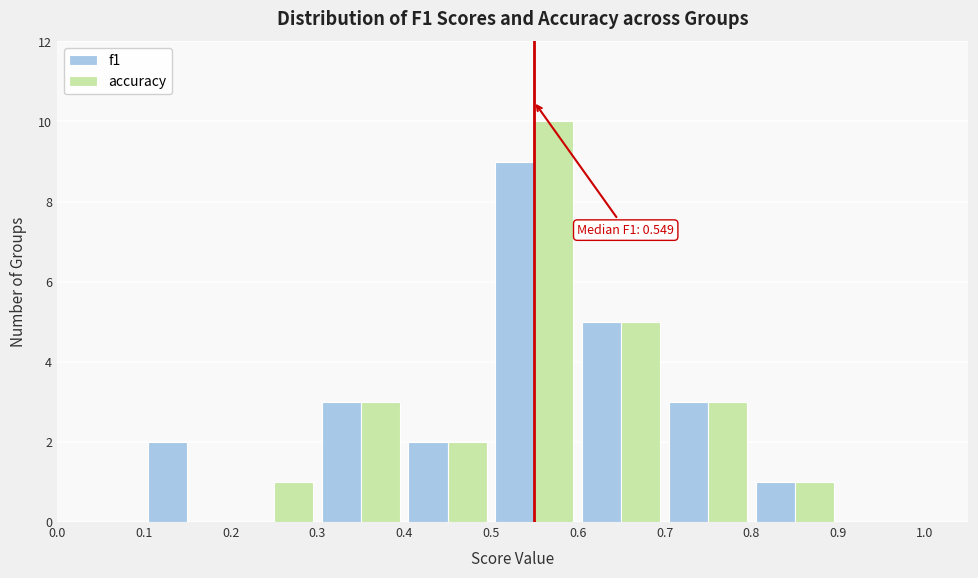

In the f1 series, which range on the x-axis has the tallest bar?

0.5 to 0.6